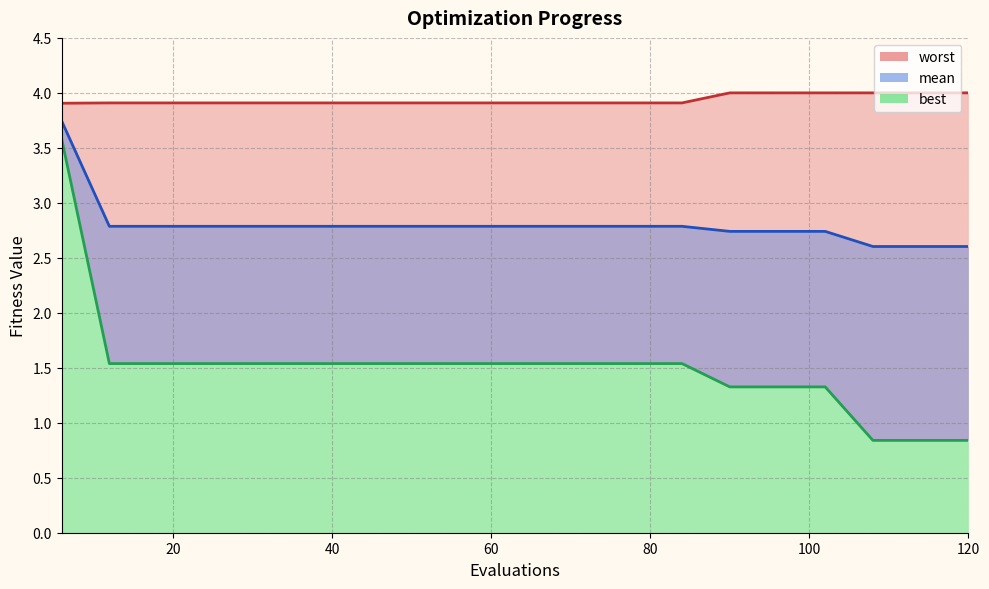

List the labels in order of worst value, smallest first.

6, 12, 18, 24, 30, 36, 42, 48, 54, 60, 66, 72, 78, 84, 90, 96, 102, 108, 114, 120